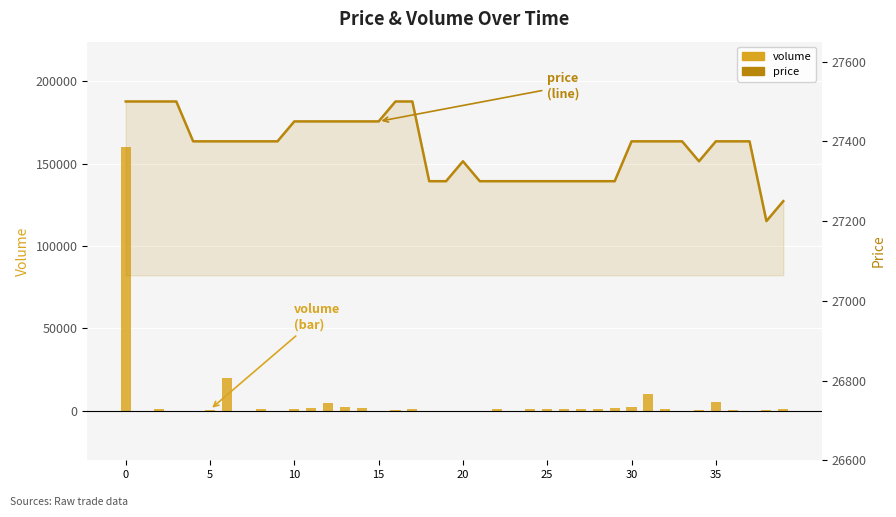

What are all the series names shown in the legend?

volume, price